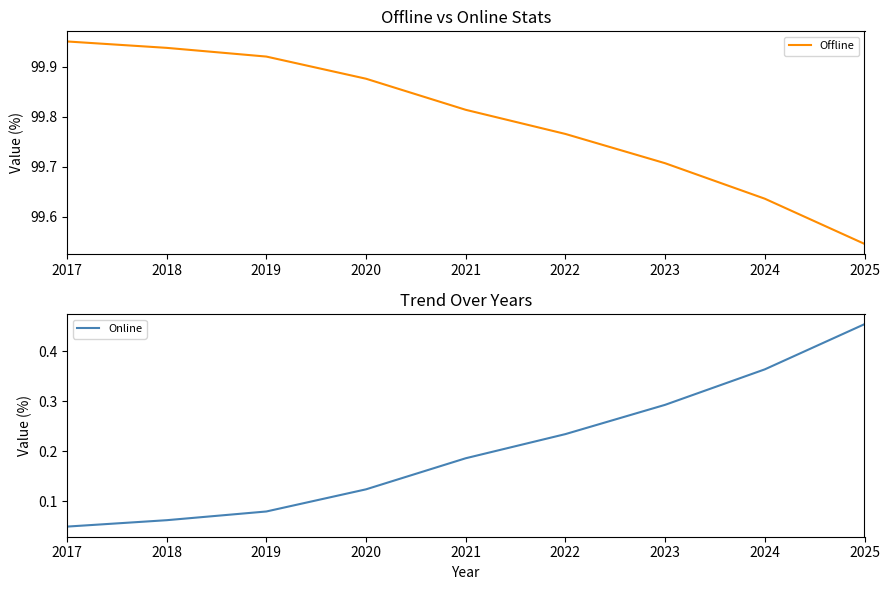

What value does the Online series have at 2018?

0.1